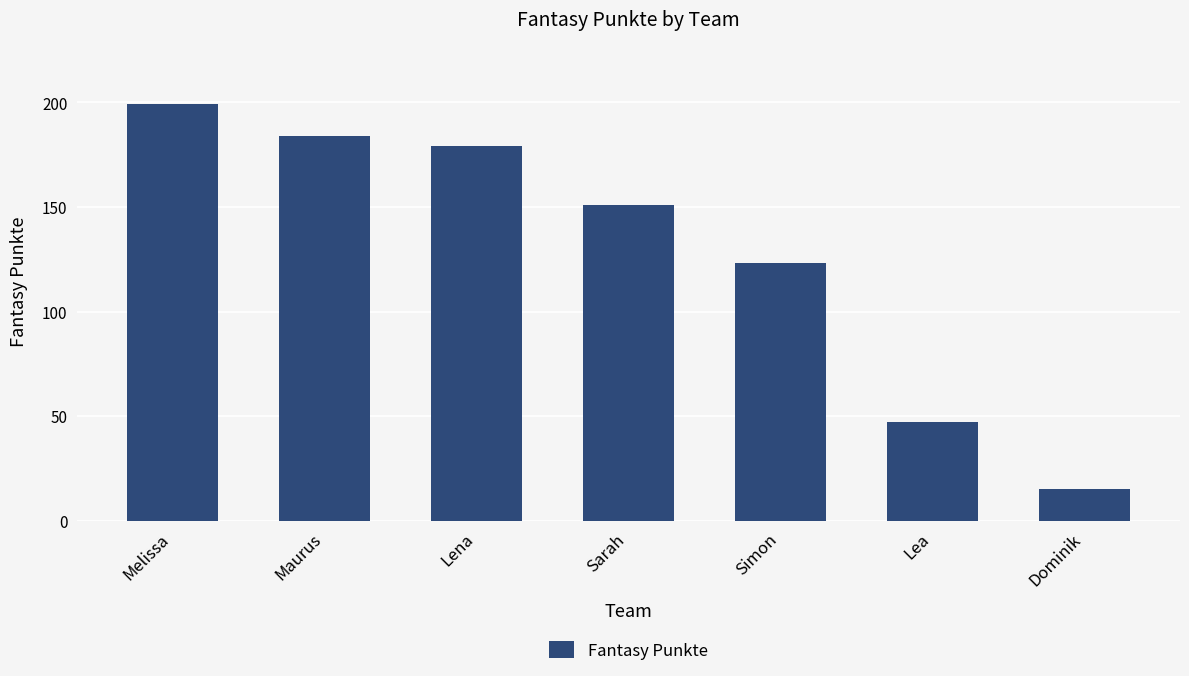

What is the change in value from Maurus to Simon?

-61